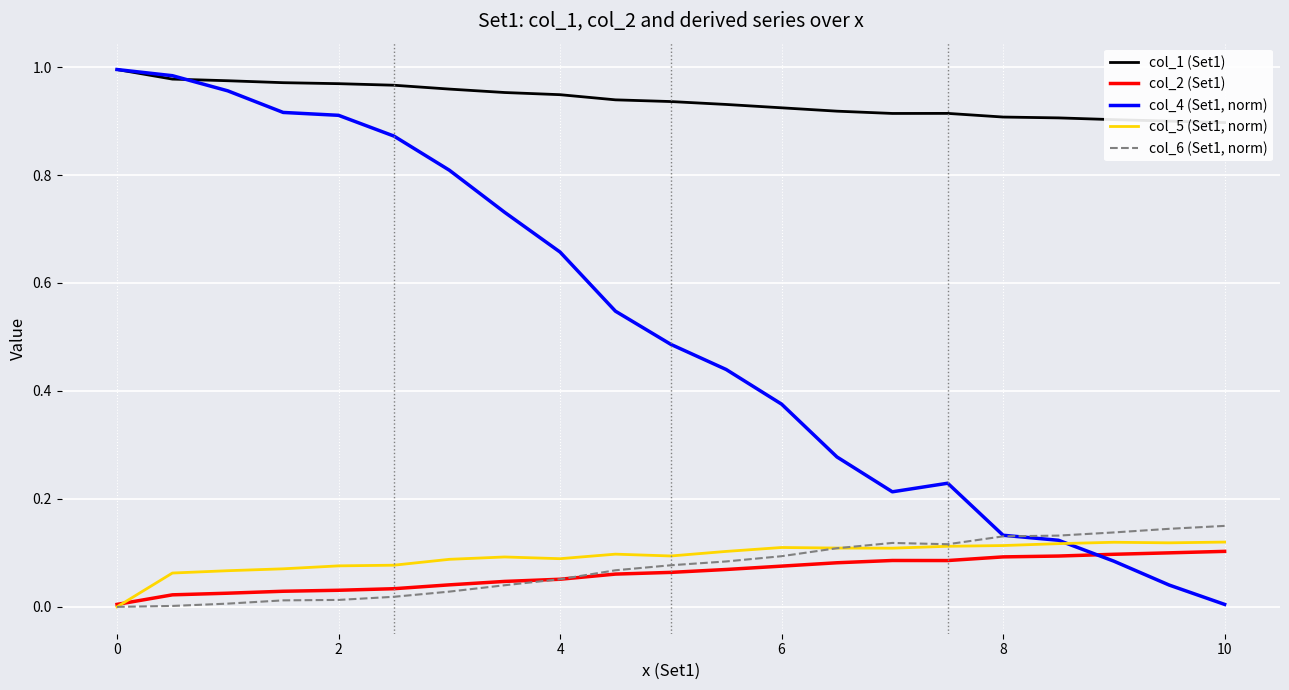

The col_5 (Set1, norm) series shows 0.1 at 4. True or false?

True